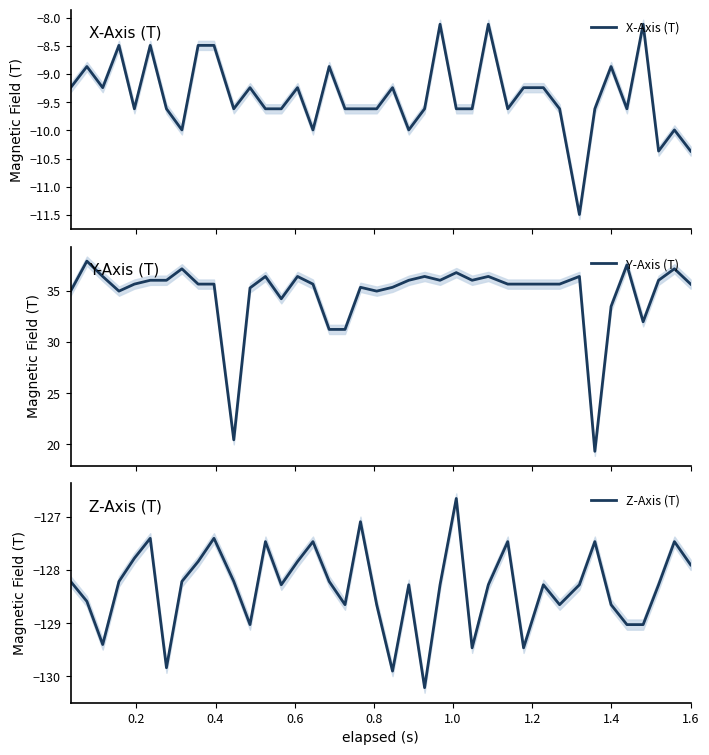

Count the number of data series in this chart.

3